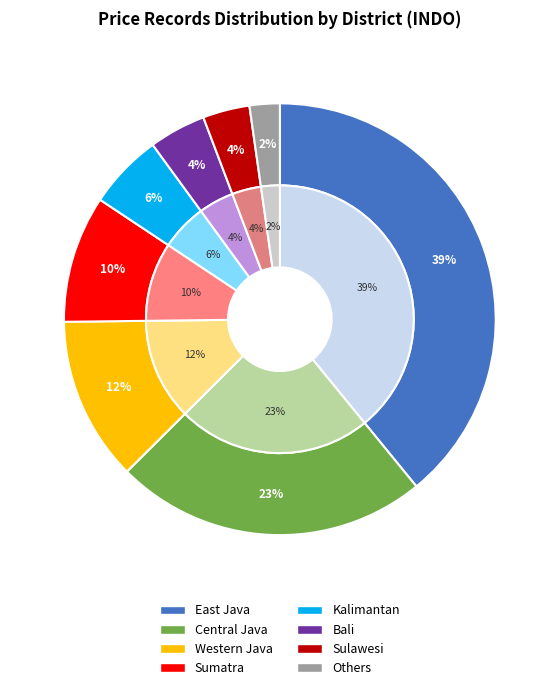

To the nearest percent, what is the average slice percentage?

12%